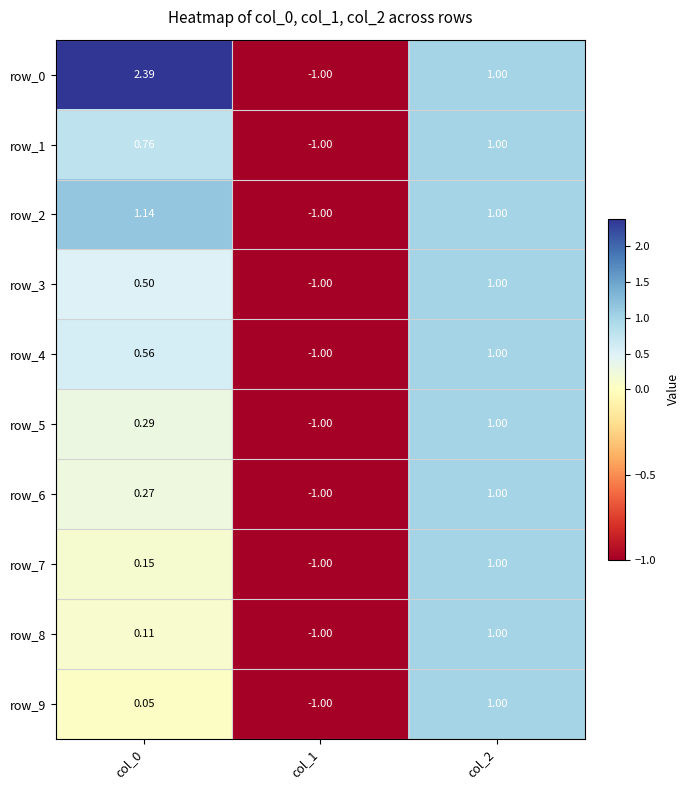

At which label does row_3 reach its peak?

col_2